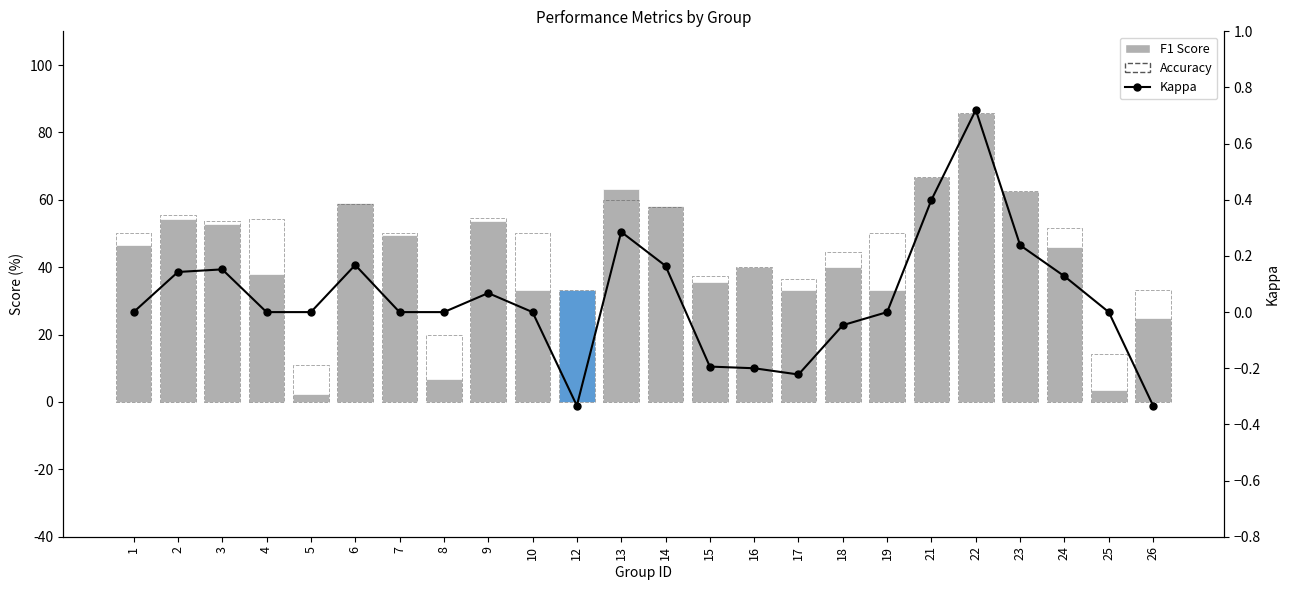

List the series in order of their peak value, lowest first.

Kappa, F1 Score, Accuracy